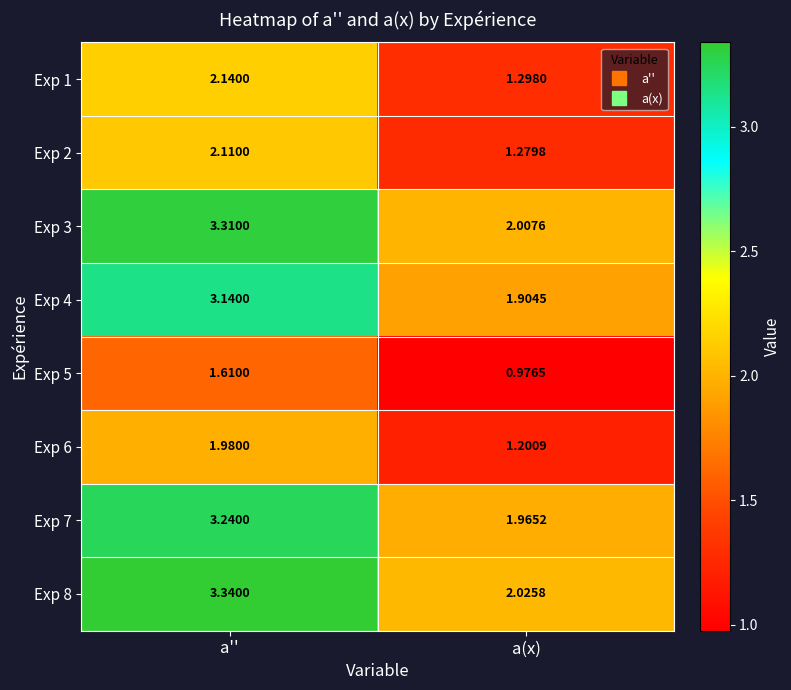

At which label is Exp 2 closest to 1?

a(x)